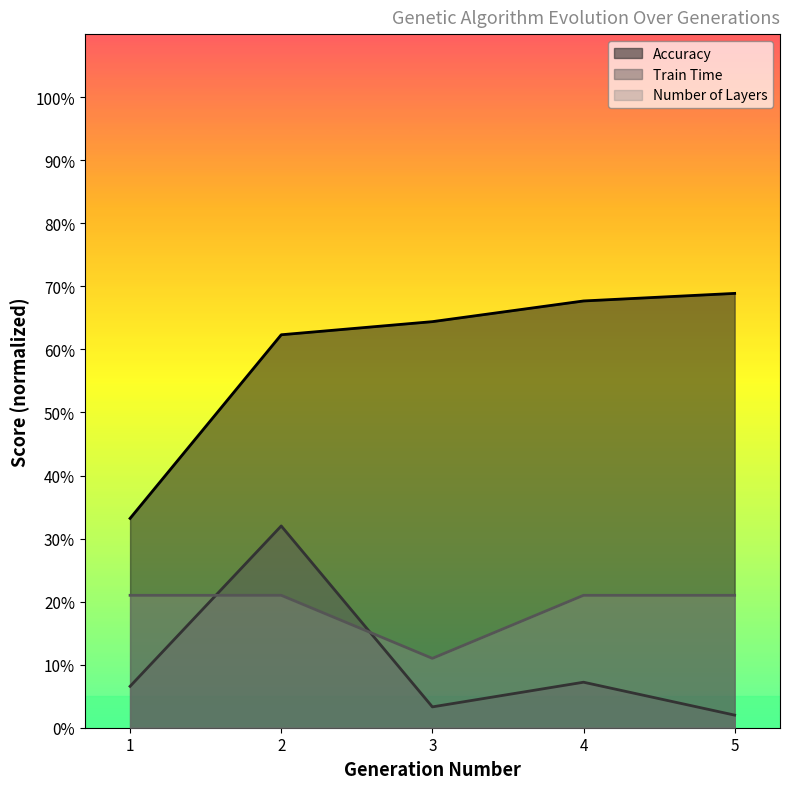

At which category is the sum across all series the highest?

2